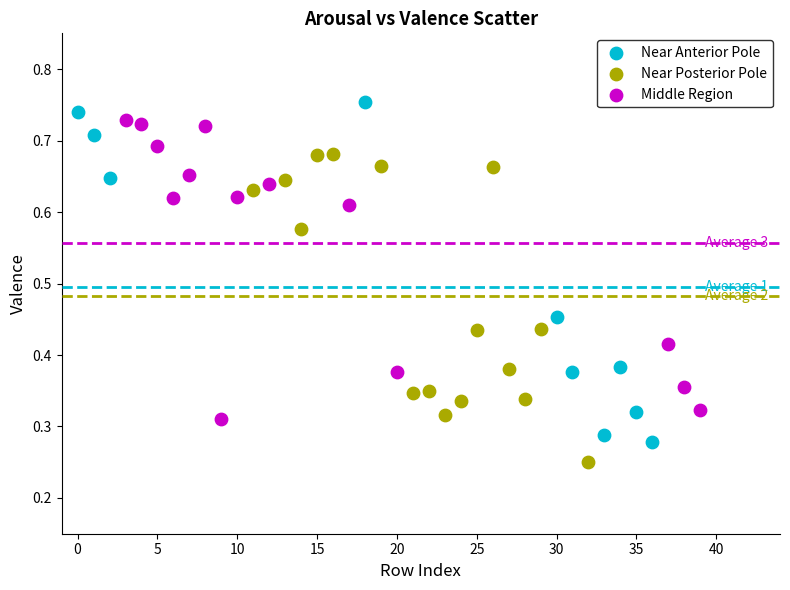

Which series has the largest Y range (max minus min)?

Near Anterior Pole